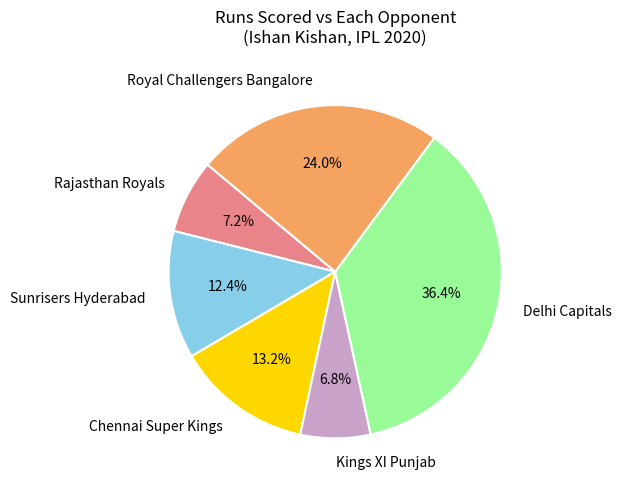

Is there any slice that represents more than half of the pie?

No